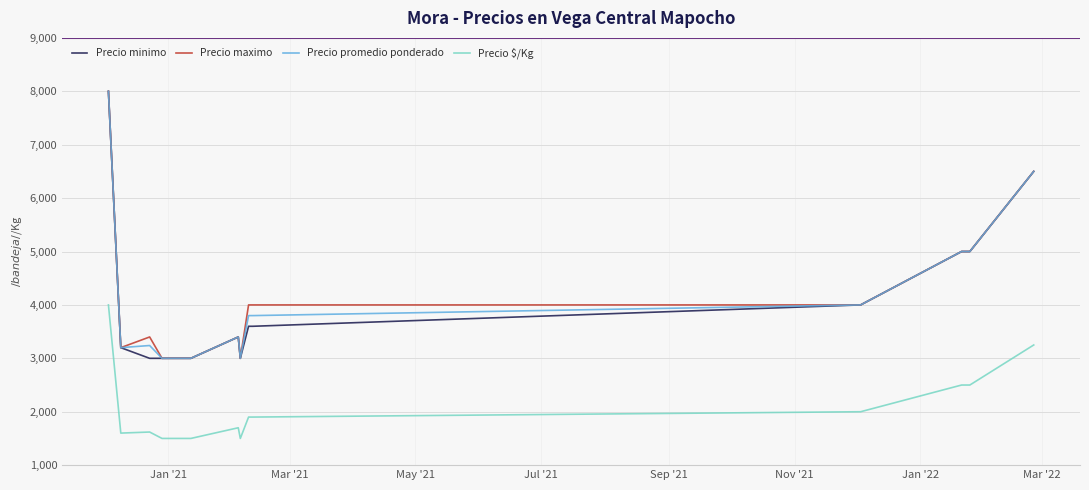

True or false: Precio promedio ponderado and Precio $/Kg cross at least once.

False